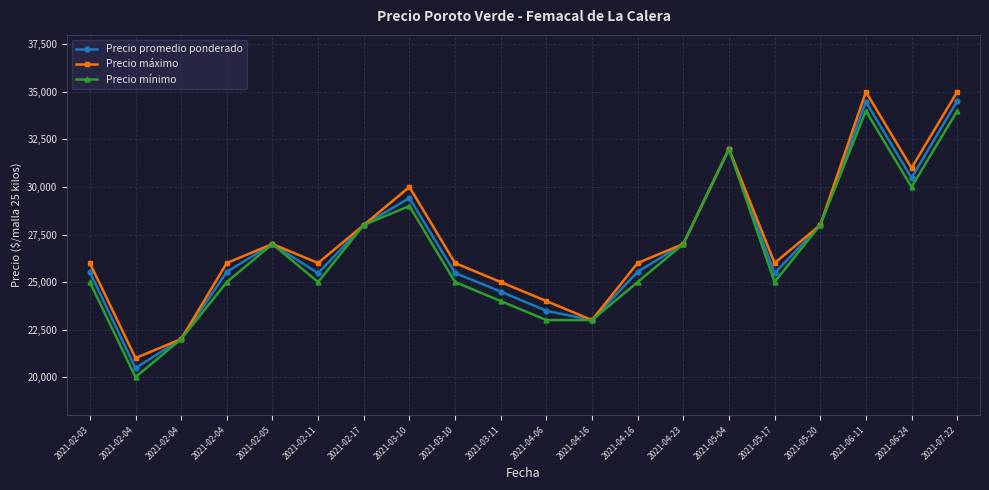

Does the chart have visible grid lines?

Yes